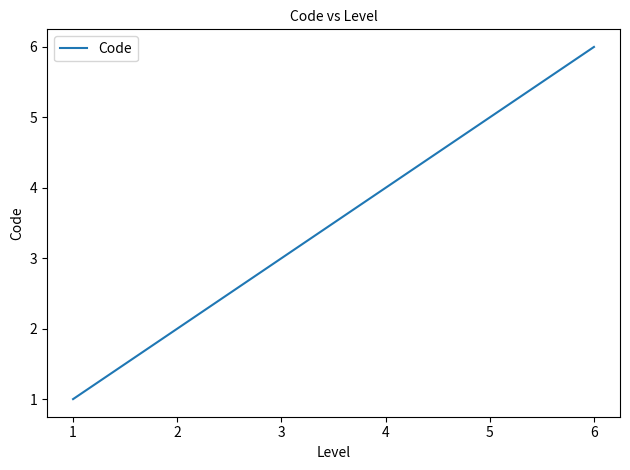

Rank the categories by value from lowest to highest.

1, 2, 3, 4, 5, 6